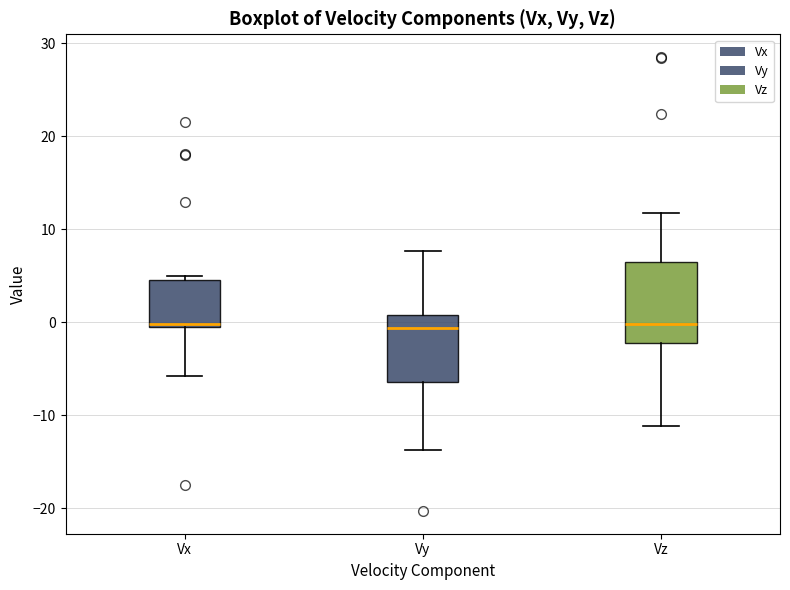

Comparing the boxes themselves (not the whiskers), which one is the tallest?

Vz